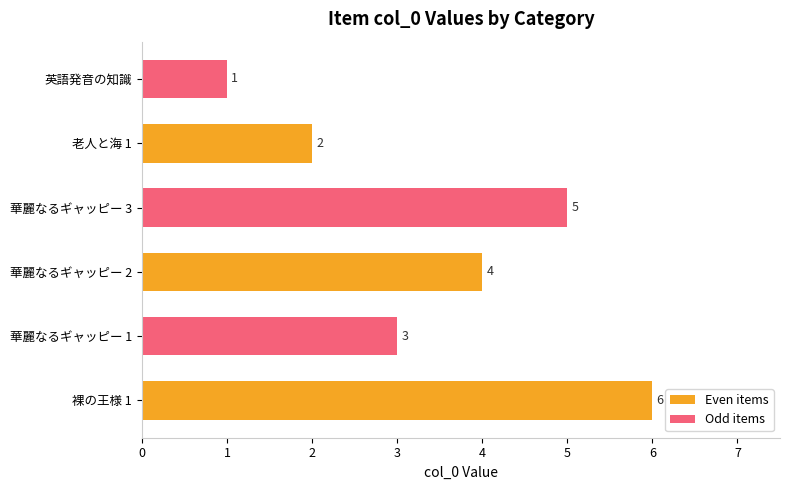

Is the value of Odd items at 裸の王様 1 greater than the value of Even items at 裸の王様 1?

No